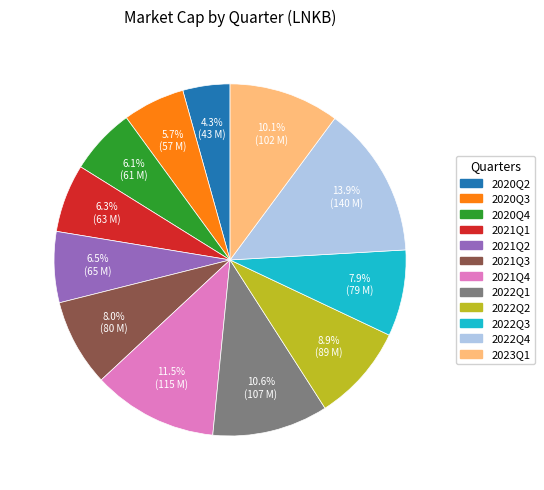

What is the total percentage of 2022Q2 and 2020Q3?

14.6%